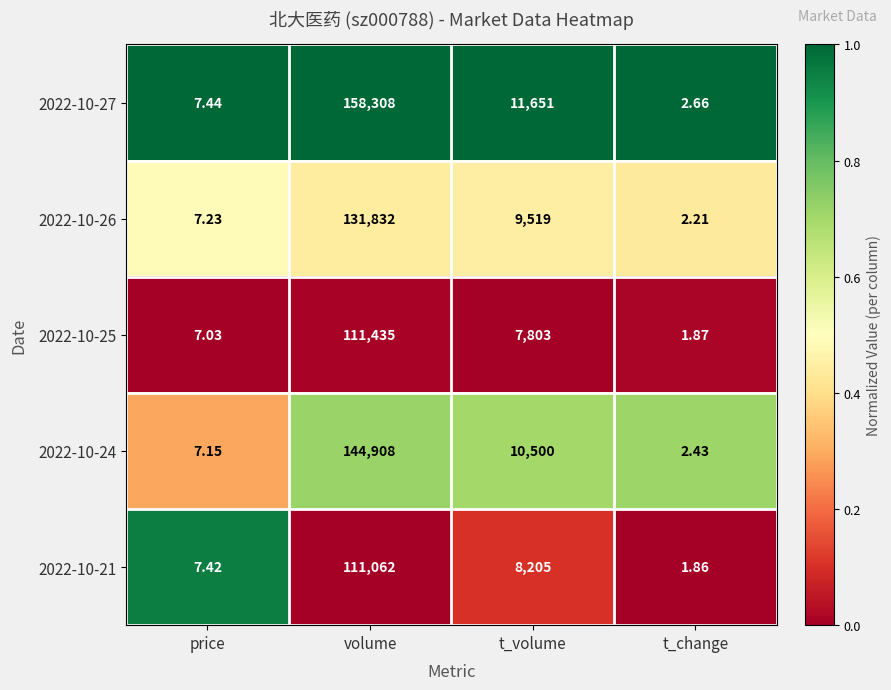

At which category is the sum across all series the highest?

volume